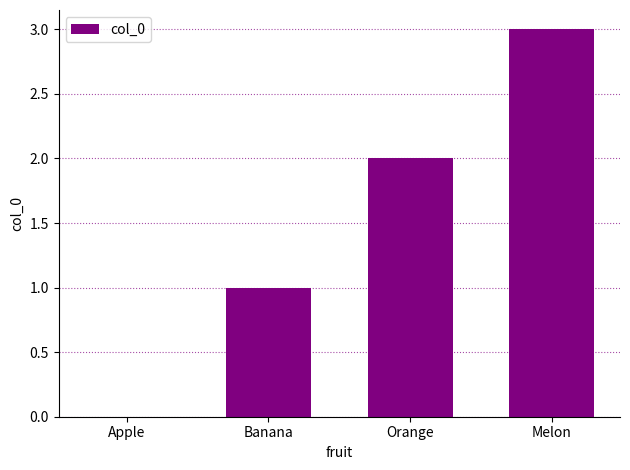

At which label is the value closest to 1?

Banana